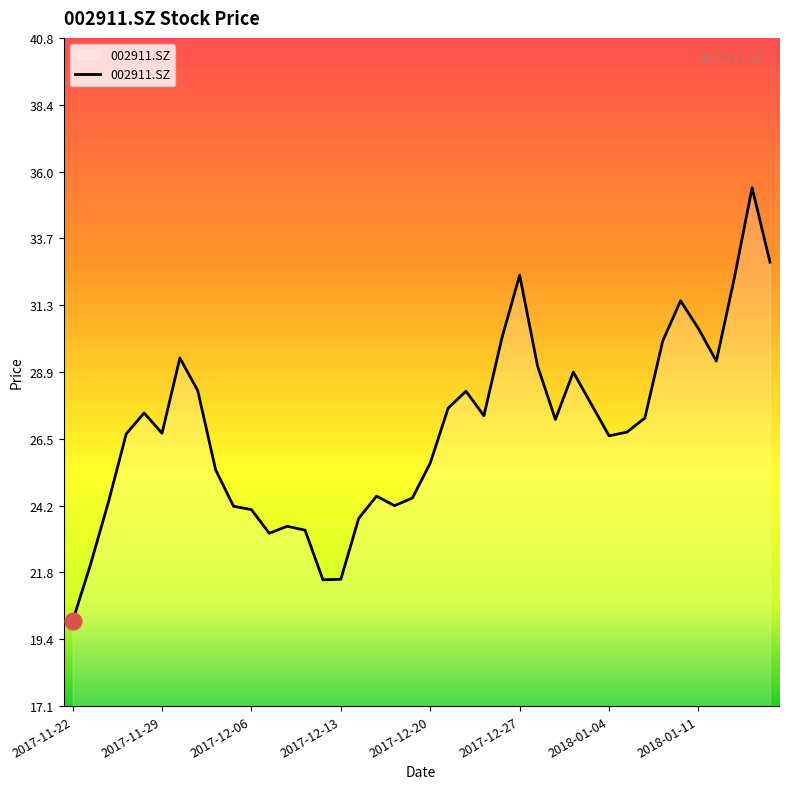

What is the greatest value displayed?

35.5